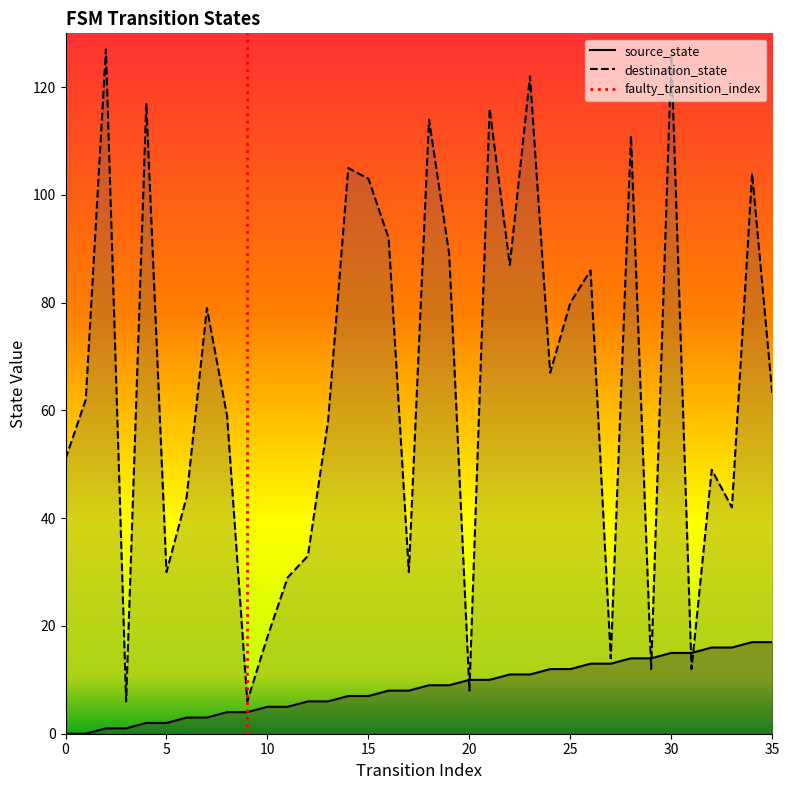

At which category does the chart reach its peak across all series?

2